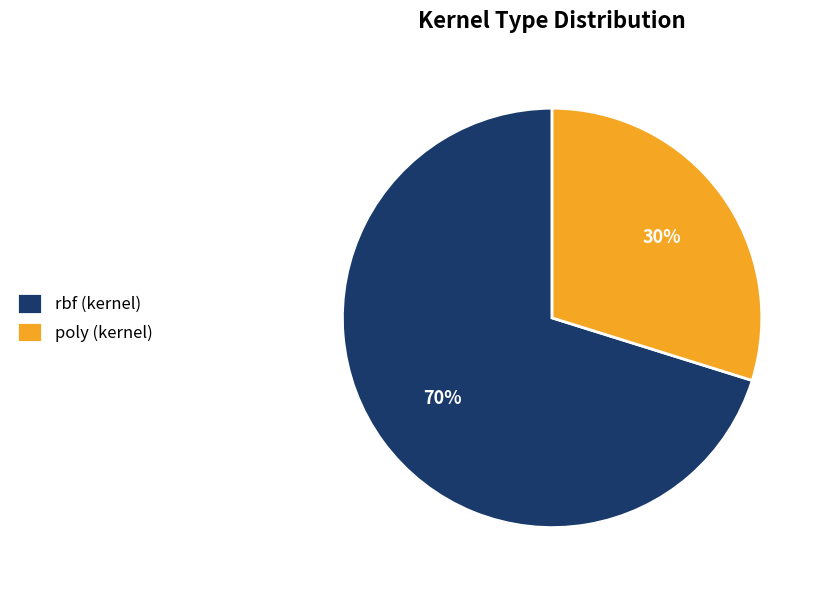

Which category accounts for the majority?

rbf